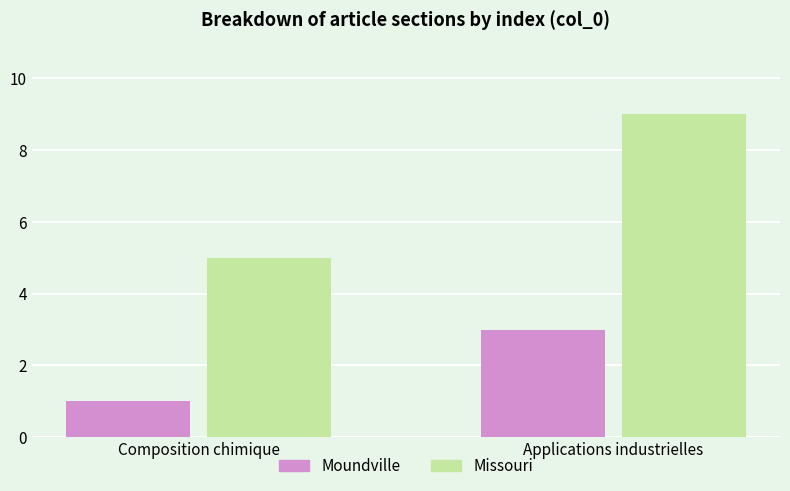

How many bars are there in each group?

2